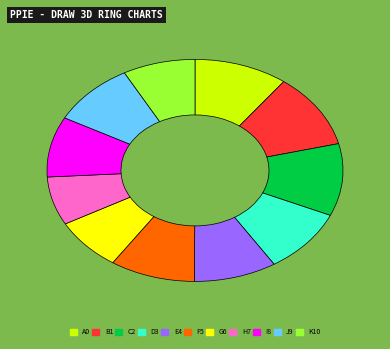

Is there any slice that represents more than half of the pie?

No